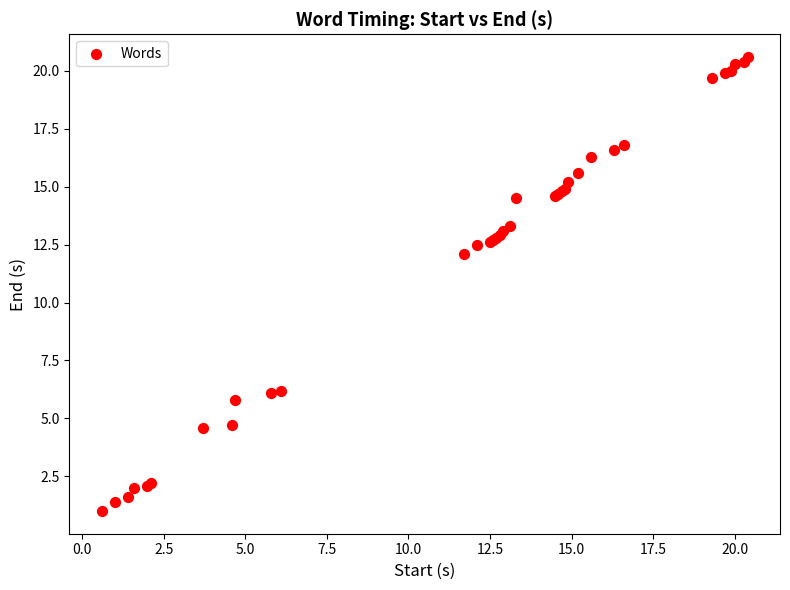

What Y value in the scatter plot is closest to 10?

12.1